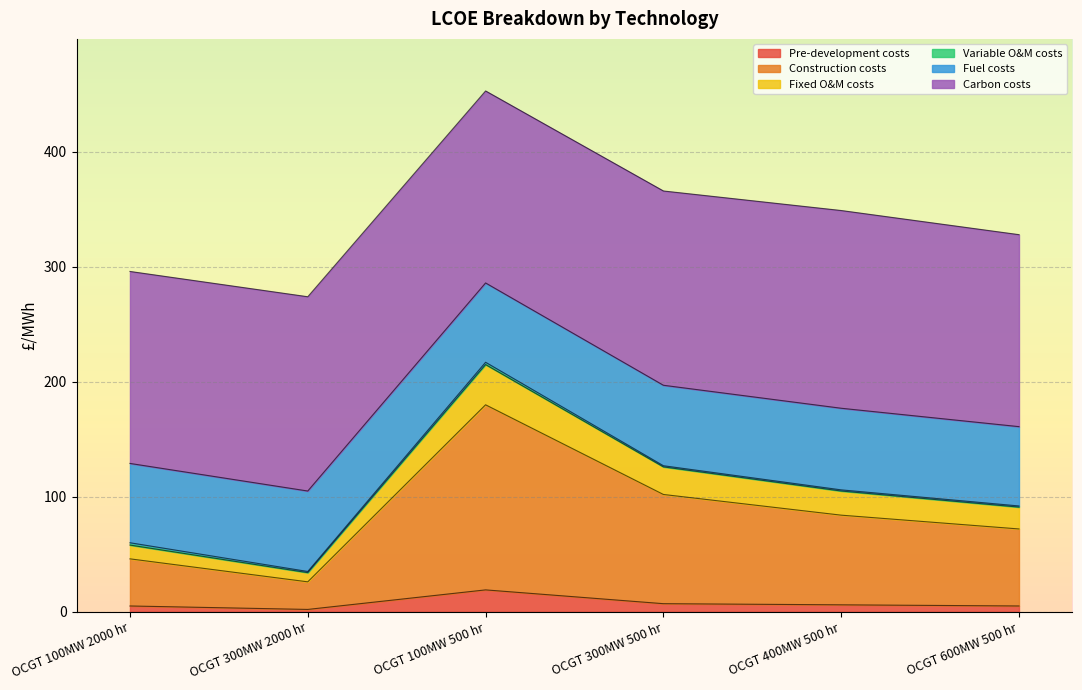

What is the highest value of the Pre-development costs series?

19